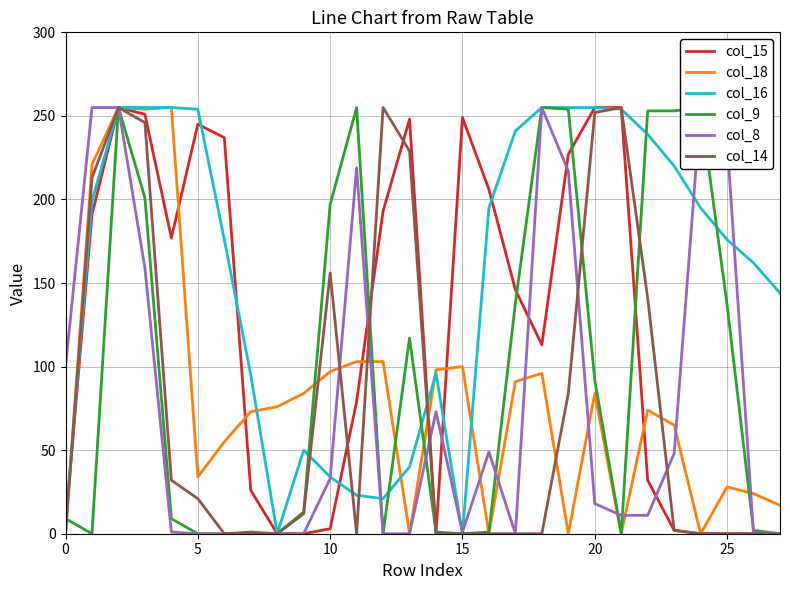

Which series ends up on top after the final intersection of col_16 and col_15?

col_16